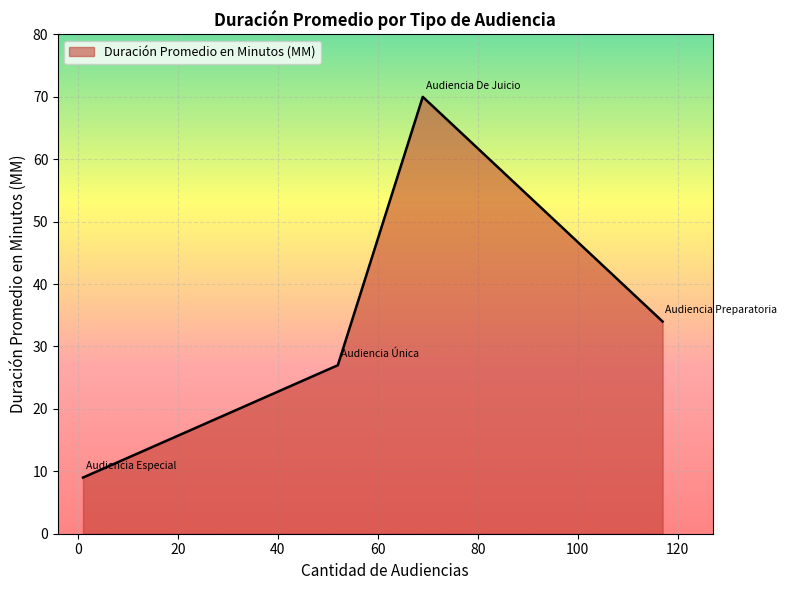

What is the average value?

35